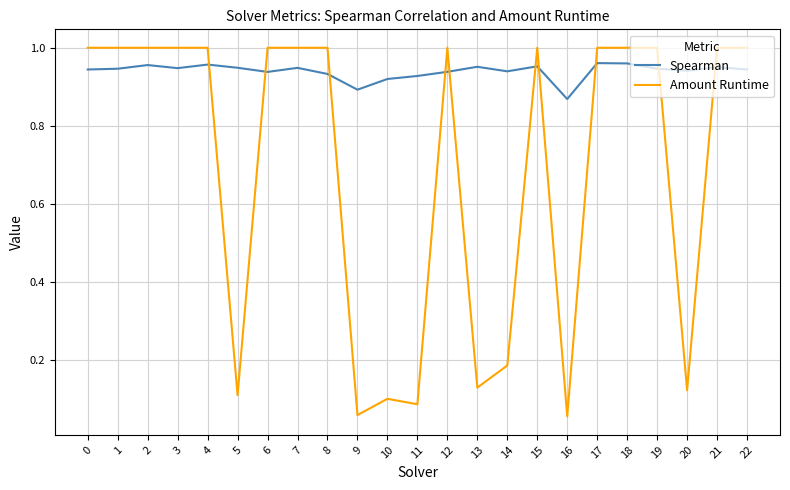

At how many categories does at least one series exceed 0?

23